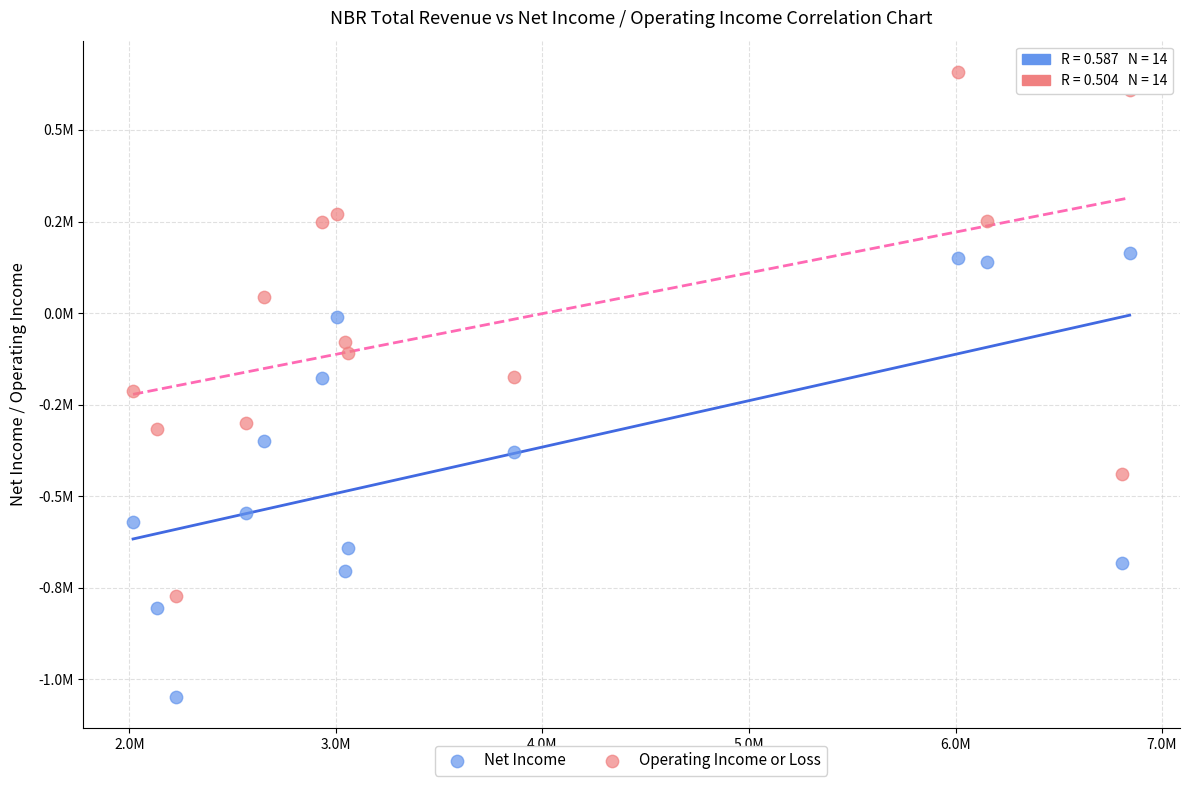

Which series reaches the minimum Y coordinate?

Net Income